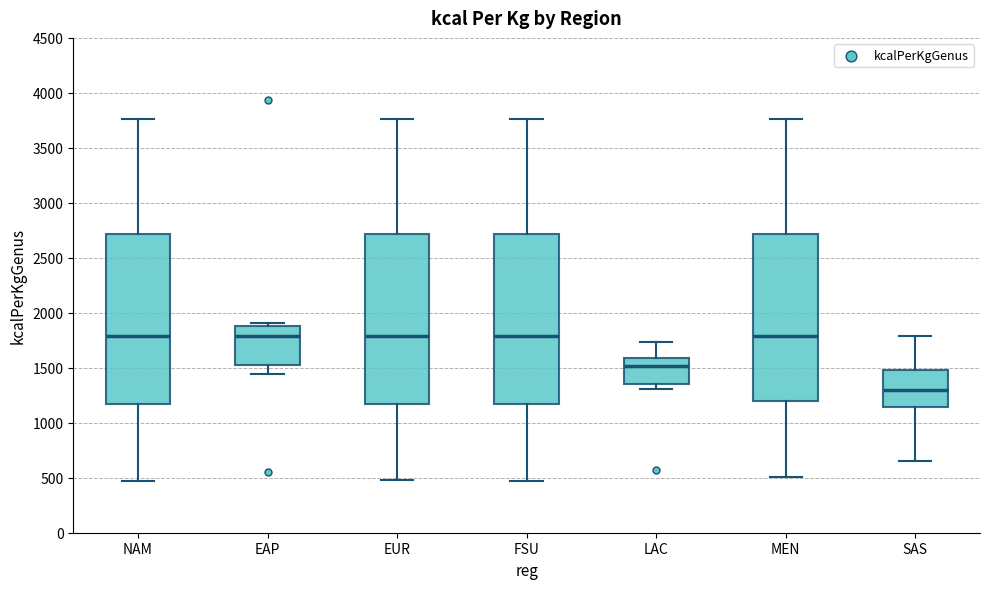

Reading left to right, read every box against the y-axis: the position of its median line, the range the box covers, and the ends of its whiskers. The values are not printed on the chart, so give them approximately, as read against the axis.

NAM: median 1800, box 1150 to 2700, whiskers 450 to 3750
EAP: median 1800, box 1500 to 1900, whiskers 1450 to 1900 (just above the box's upper edge)
EUR: median 1800, box 1150 to 2700, whiskers 450 to 3750
FSU: median 1800, box 1150 to 2700, whiskers 450 to 3750
LAC: median 1500, box 1350 to 1600, whiskers 1300 to 1750
MEN: median 1800, box 1200 to 2700, whiskers 500 to 3750
SAS: median 1300, box 1150 to 1500, whiskers 650 to 1800